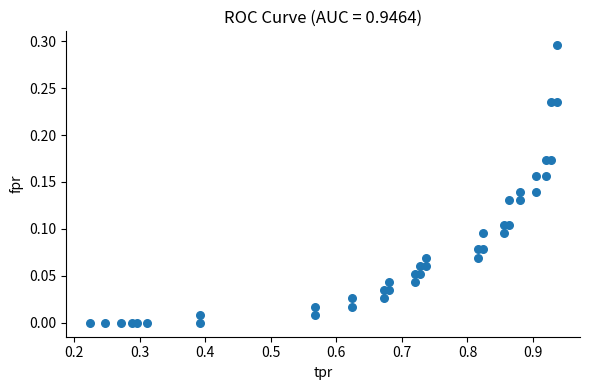

What is the range of X values (max minus min)?

0.7